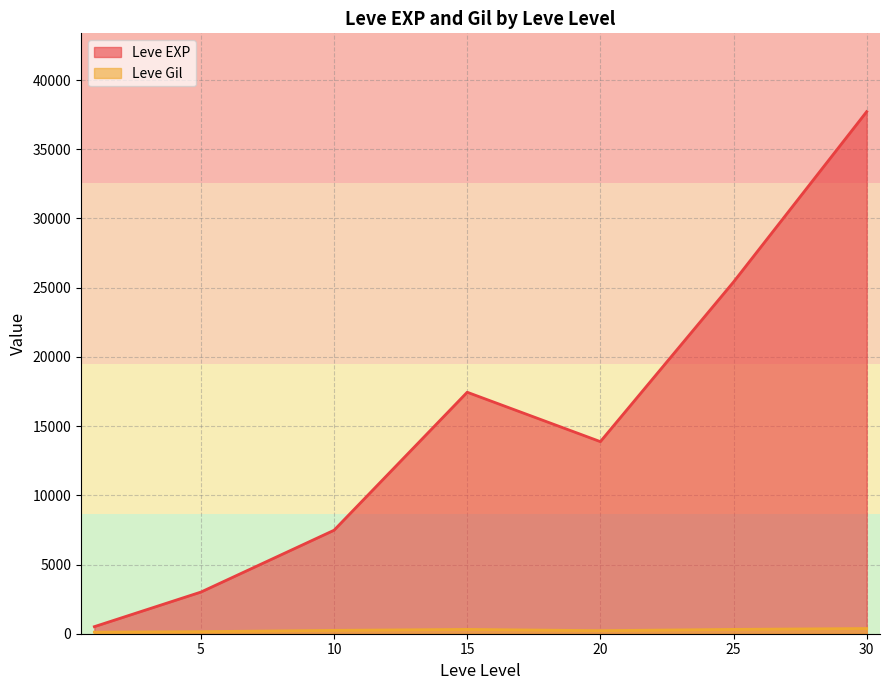

Which series has the widest spread of values?

Leve EXP